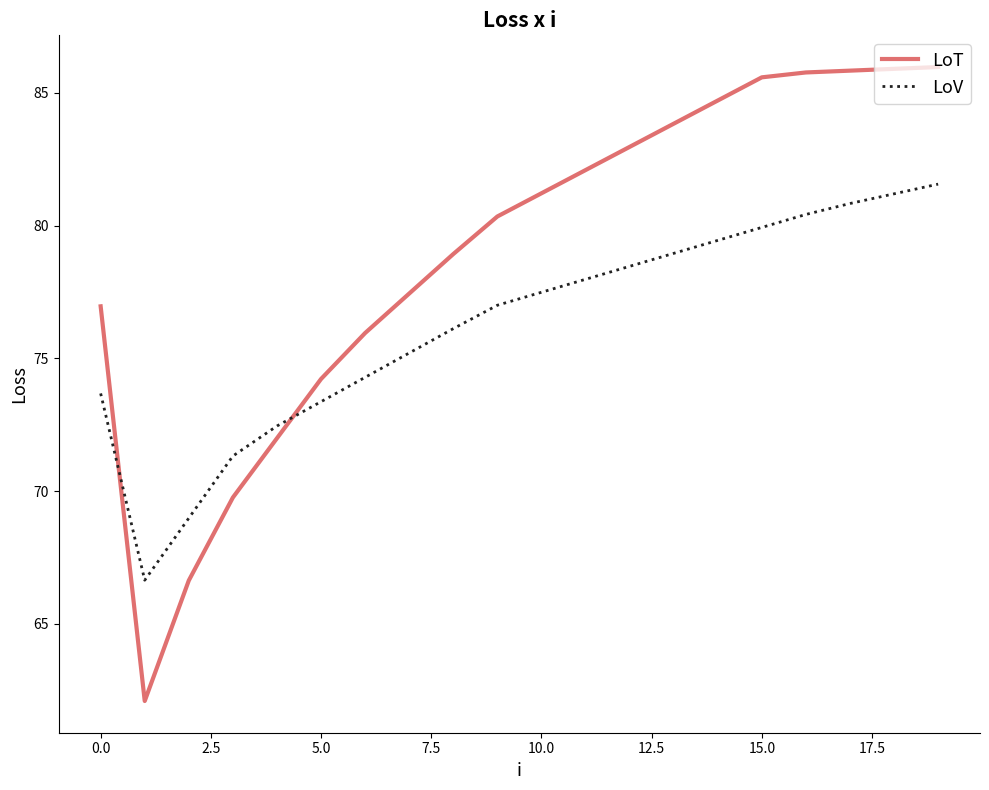

What is the average value of the LoV series?

76.3